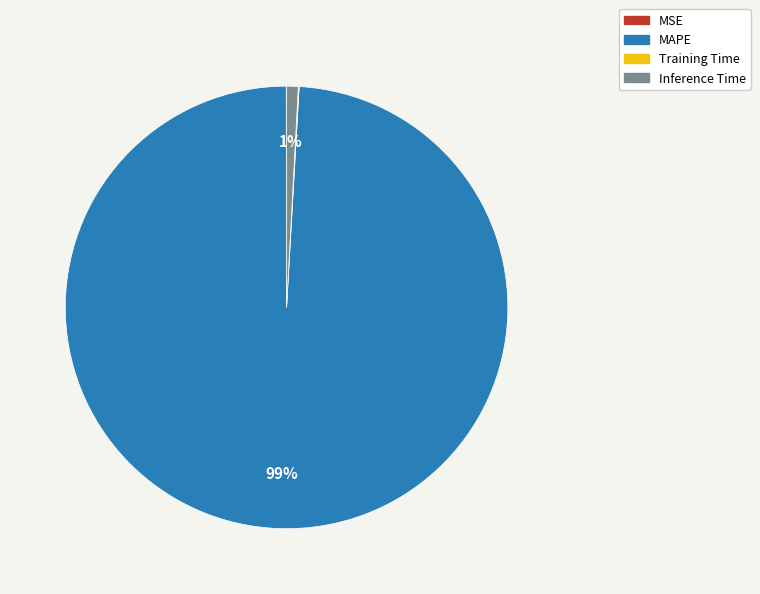

To the nearest percent, what is the average slice percentage?

25%